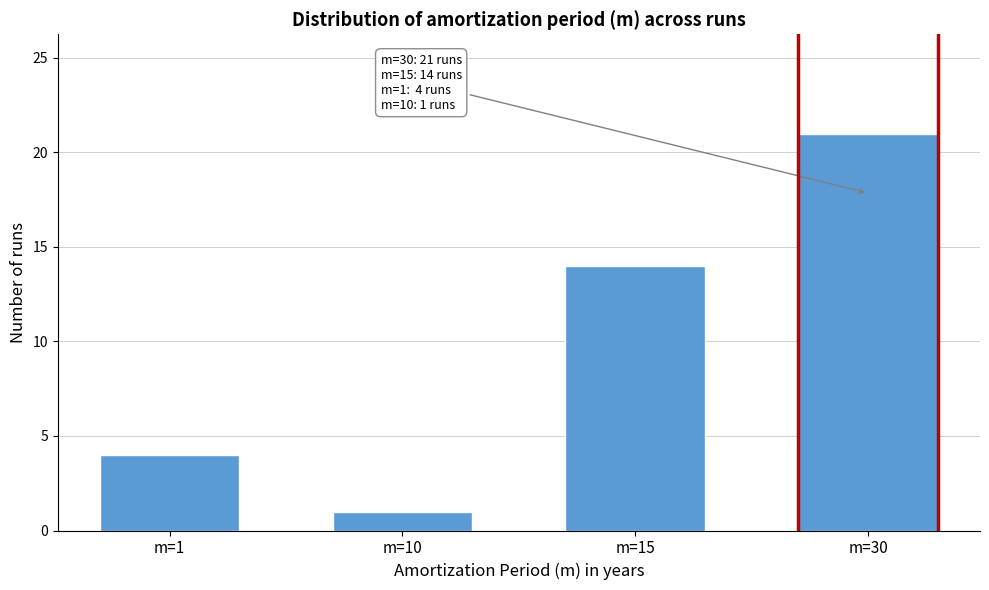

Reading right to left, list all the values displayed in this chart.

21	14	1	4